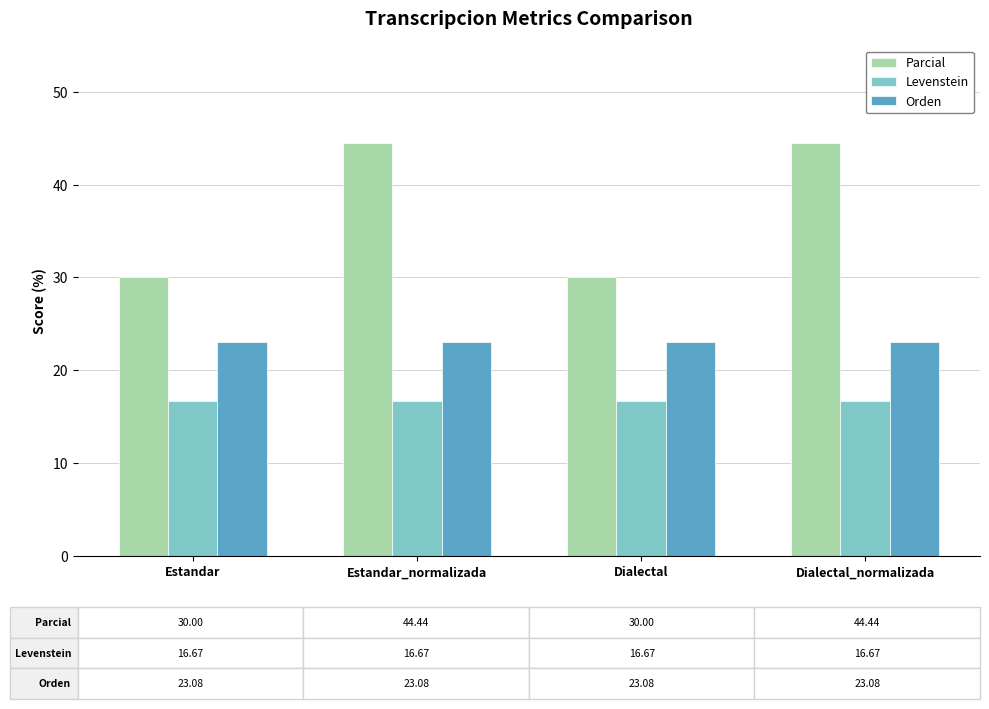

Reading left to right, list all the values displayed in this chart.

Parcial: 30.0	44.4	30.0	44.4
Levenstein: 16.7	16.7	16.7	16.7
Orden: 23.1	23.1	23.1	23.1